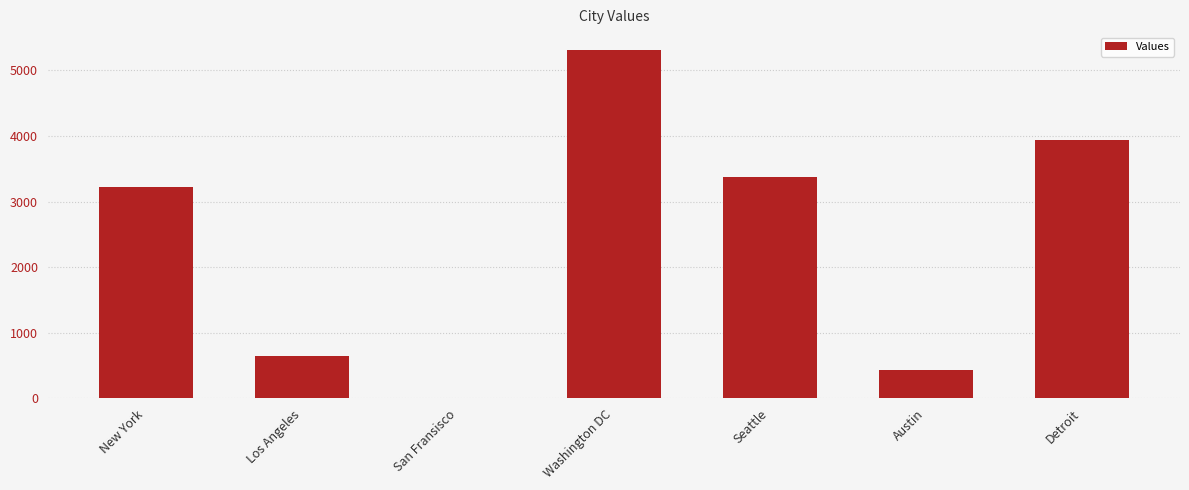

Where is the data nearest to the value 2658?

New York